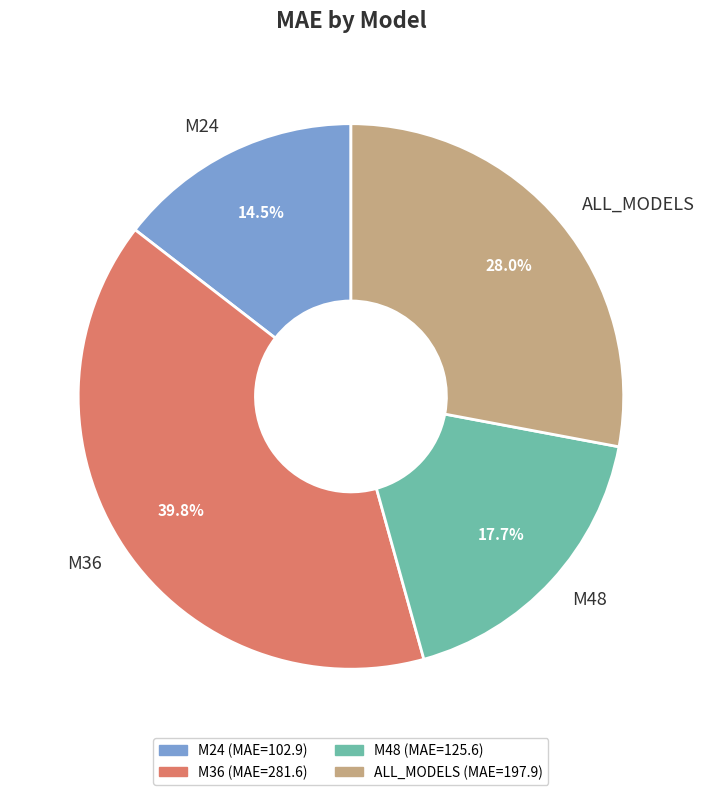

Rank the categories by value from highest to lowest.

M36, ALL_MODELS, M48, M24